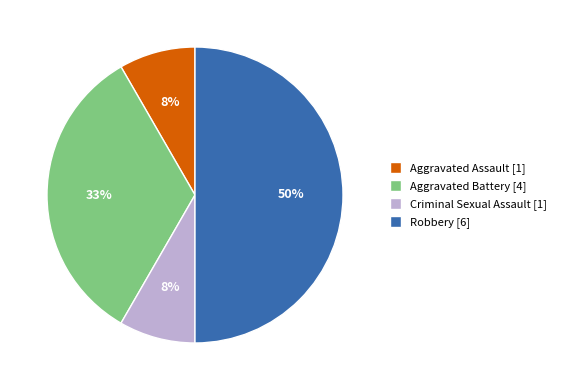

The Aggravated Battery slice represents 28% of the pie. True or false?

False